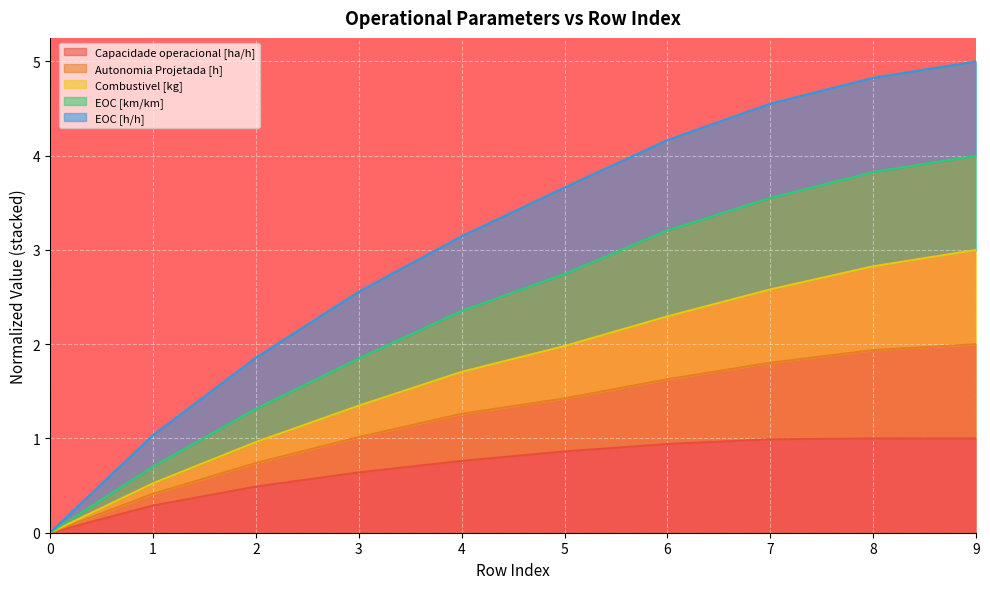

What is the total value across all series at 5?

3.7